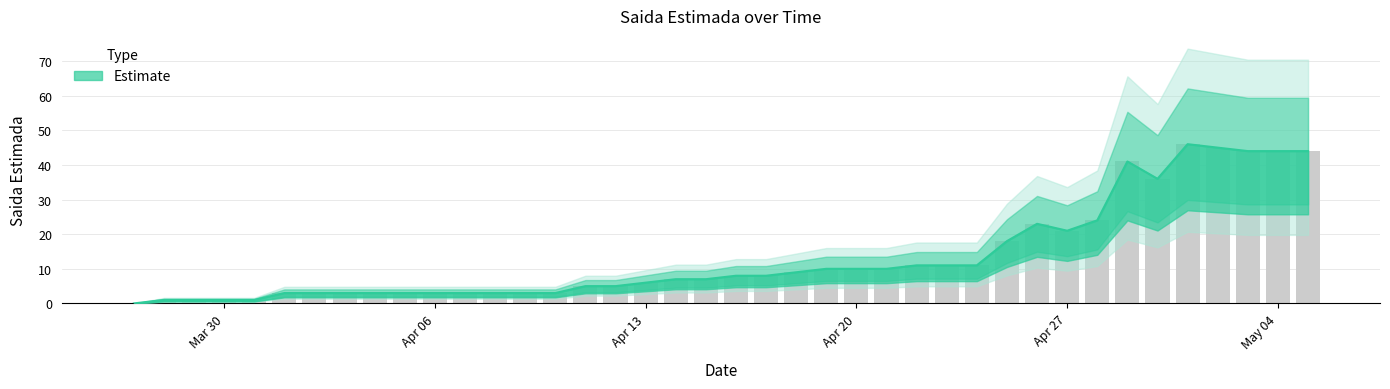

The value at 2020-04-02 is 2. True or false?

False